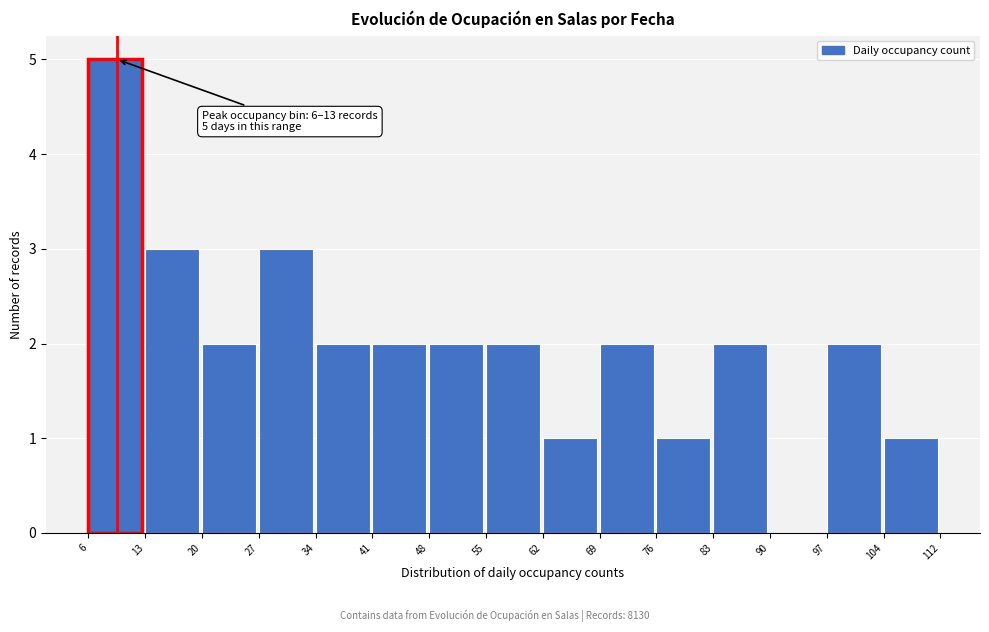

Which range on the x-axis has the tallest bar?

6 to 13